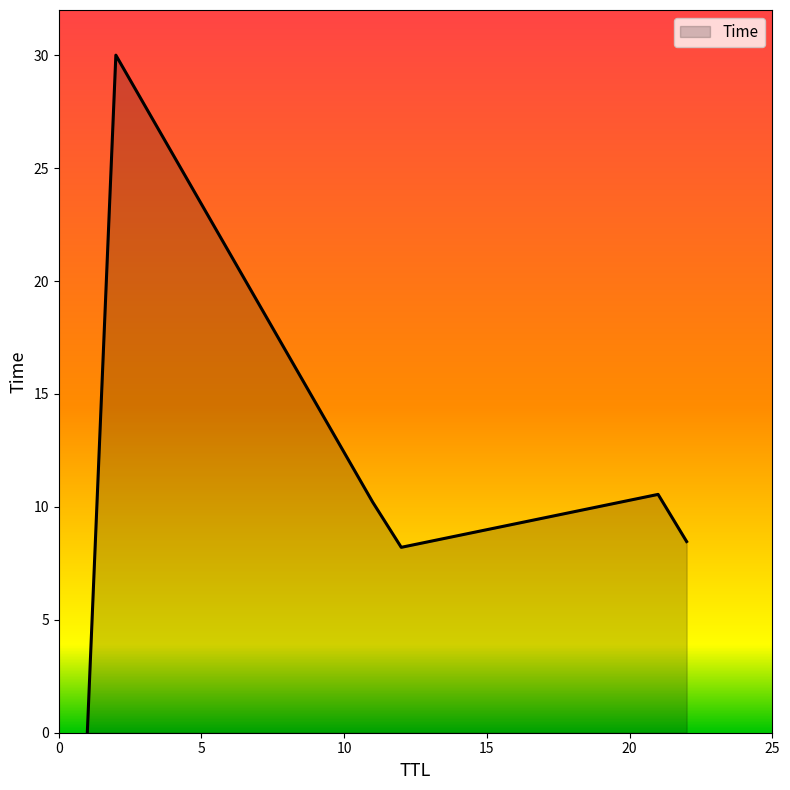

How many interior local peaks (higher than both neighbors) does the data have?

2